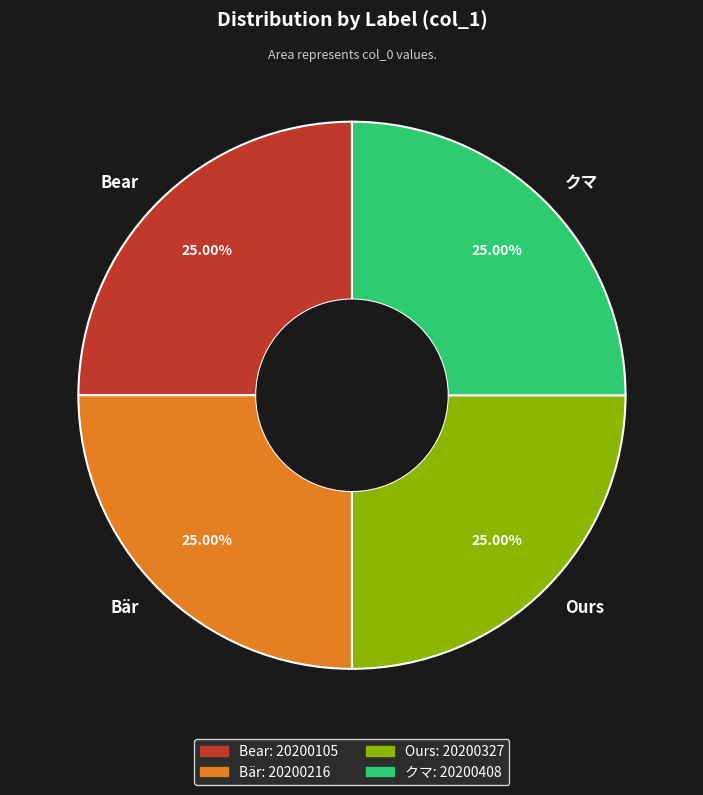

Does any single category account for the majority?

No